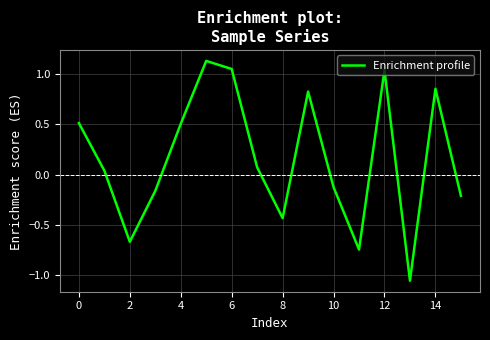

What is the minimum value shown in the chart?

-1.1